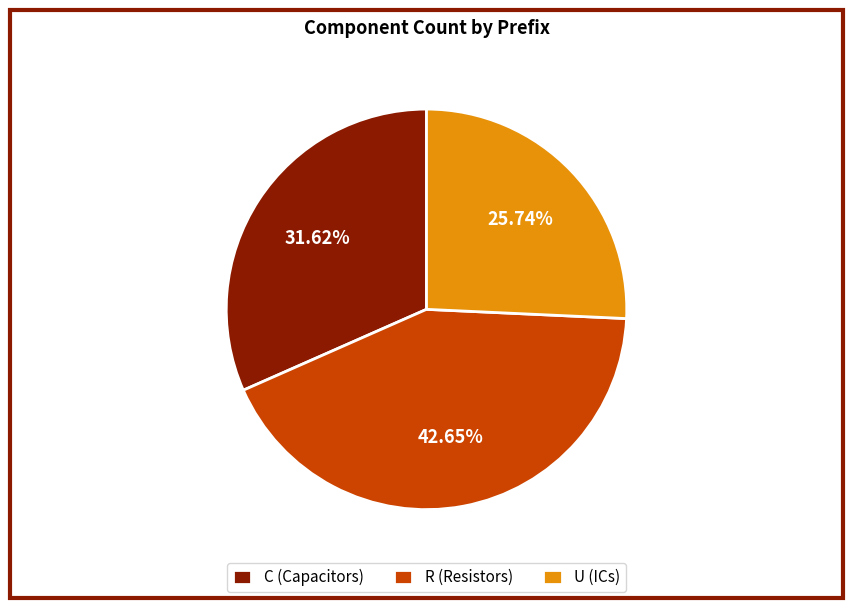

Combined, do R (Resistors) and C (Capacitors) account for over 50%?

Yes